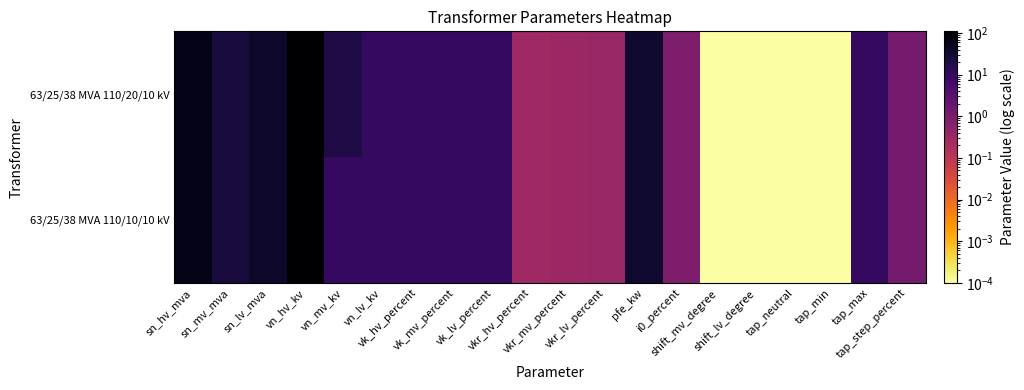

Which series has the largest total across all categories?

63/25/38 MVA 110/20/10 kV